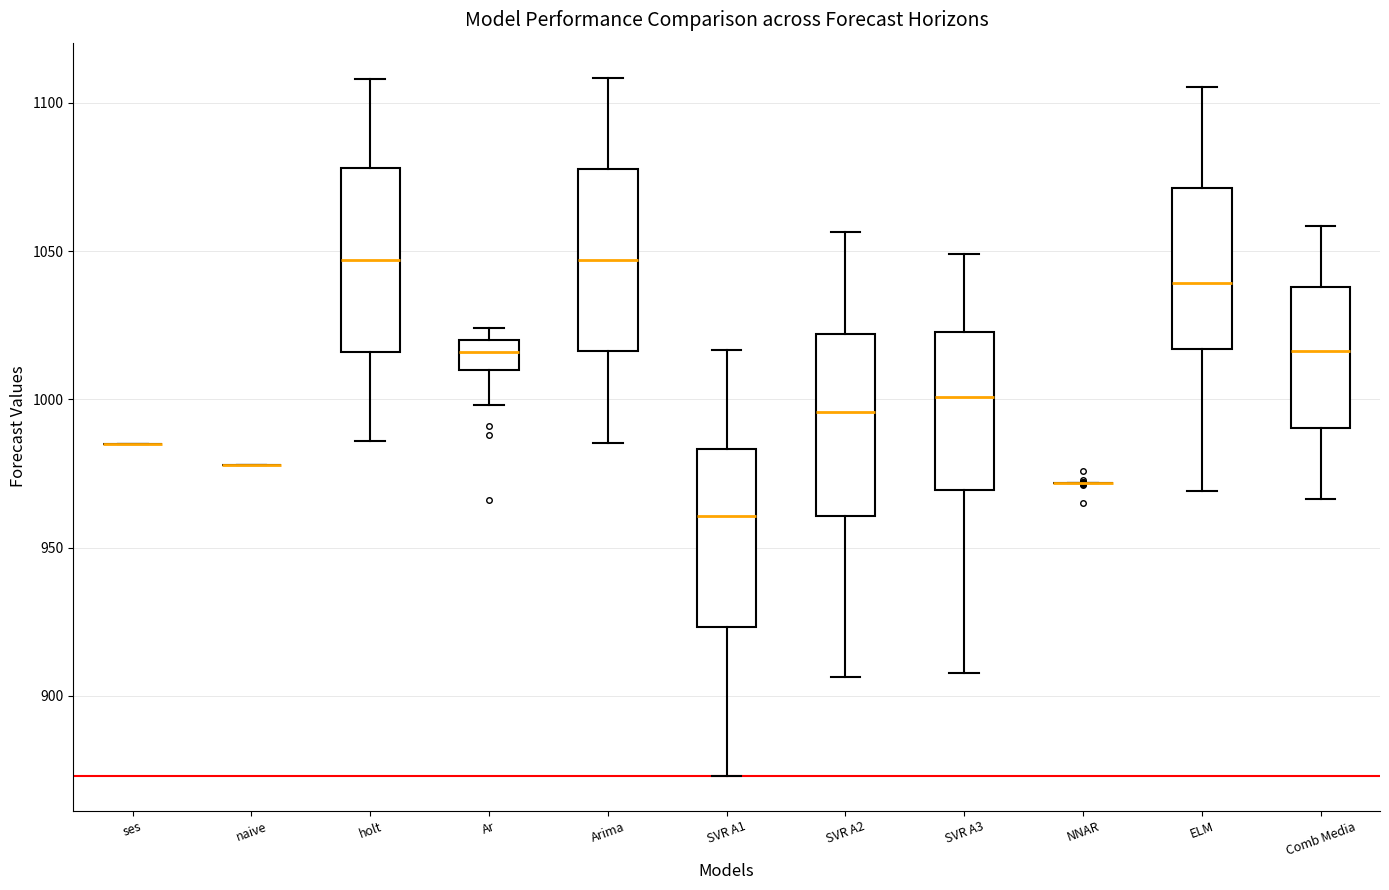

Reading left to right, read every box against the y-axis: the position of its median line, the range the box covers, and the ends of its whiskers. The values are not printed on the chart, so give them approximately, as read against the axis.

ses: box collapsed to a line at 985, whiskers 985 to 985
naive: box collapsed to a line at 980, whiskers 980 to 980
holt: median 1045, box 1015 to 1080, whiskers 985 to 1110
Ar: median 1015, box 1010 to 1020, whiskers 1000 to 1025
Arima: median 1045, box 1015 to 1080, whiskers 985 to 1110
SVR A1: median 960, box 925 to 985, whiskers 875 to 1015
SVR A2: median 995, box 960 to 1020, whiskers 905 to 1055
SVR A3: median 1000, box 970 to 1025, whiskers 910 to 1050
NNAR: box collapsed to a line at 970, whiskers 970 to 970
ELM: median 1040, box 1015 to 1070, whiskers 970 to 1105
Comb Media: median 1015, box 990 to 1040, whiskers 965 to 1060